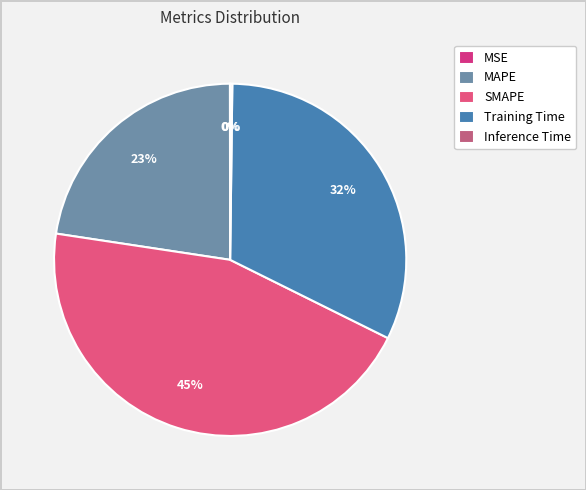

Between Training Time and MSE, which is larger?

Training Time